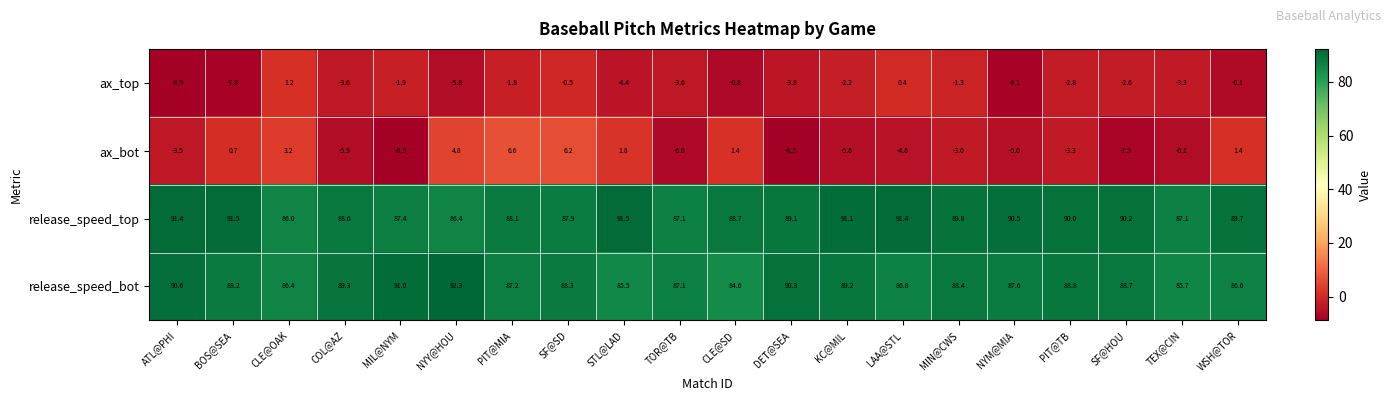

At MIL@NYM, list the series in order from smallest to largest.

ax_bot, ax_top, release_speed_top, release_speed_bot